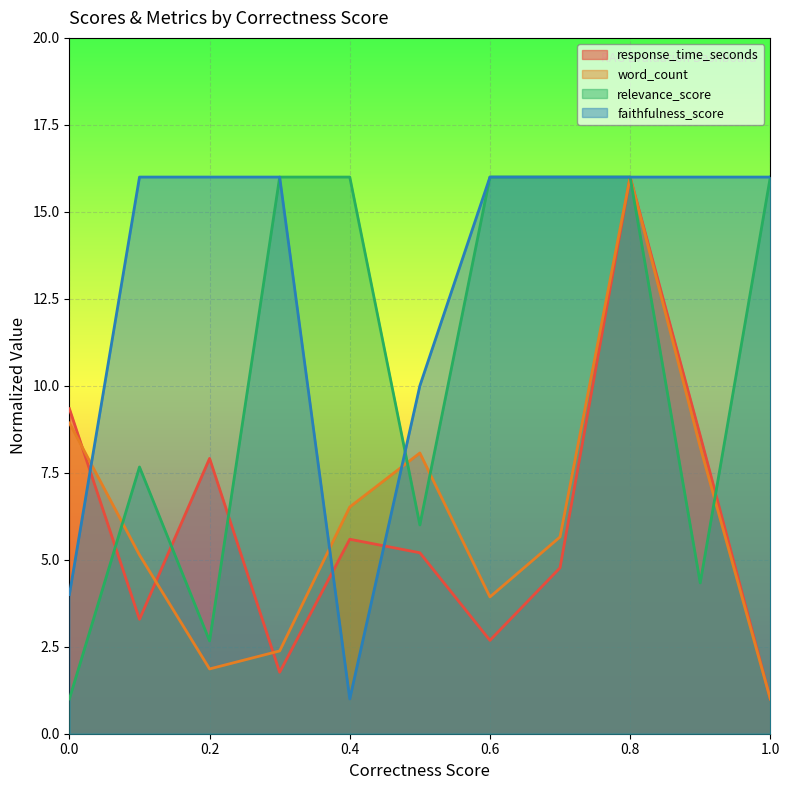

How many interior local peaks does the relevance_score series have?

1